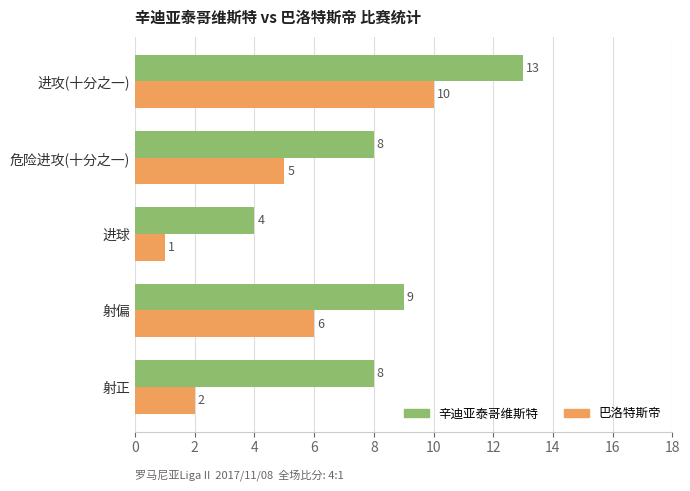

What is the difference between the maximum and minimum values in the 辛迪亚泰哥维斯特 series?

9